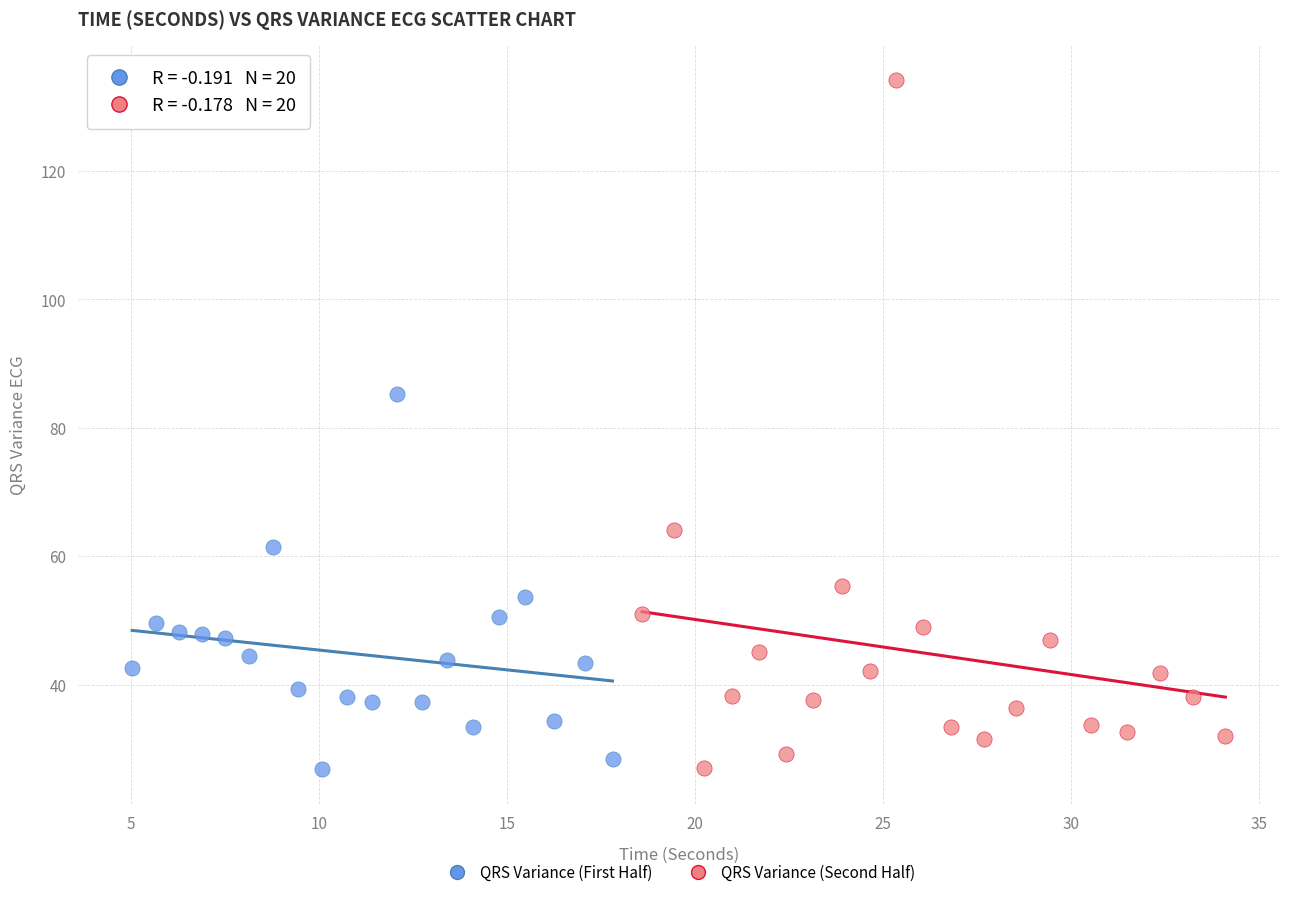

Which series has the widest spread of Y values?

QRS Variance (Second Half)